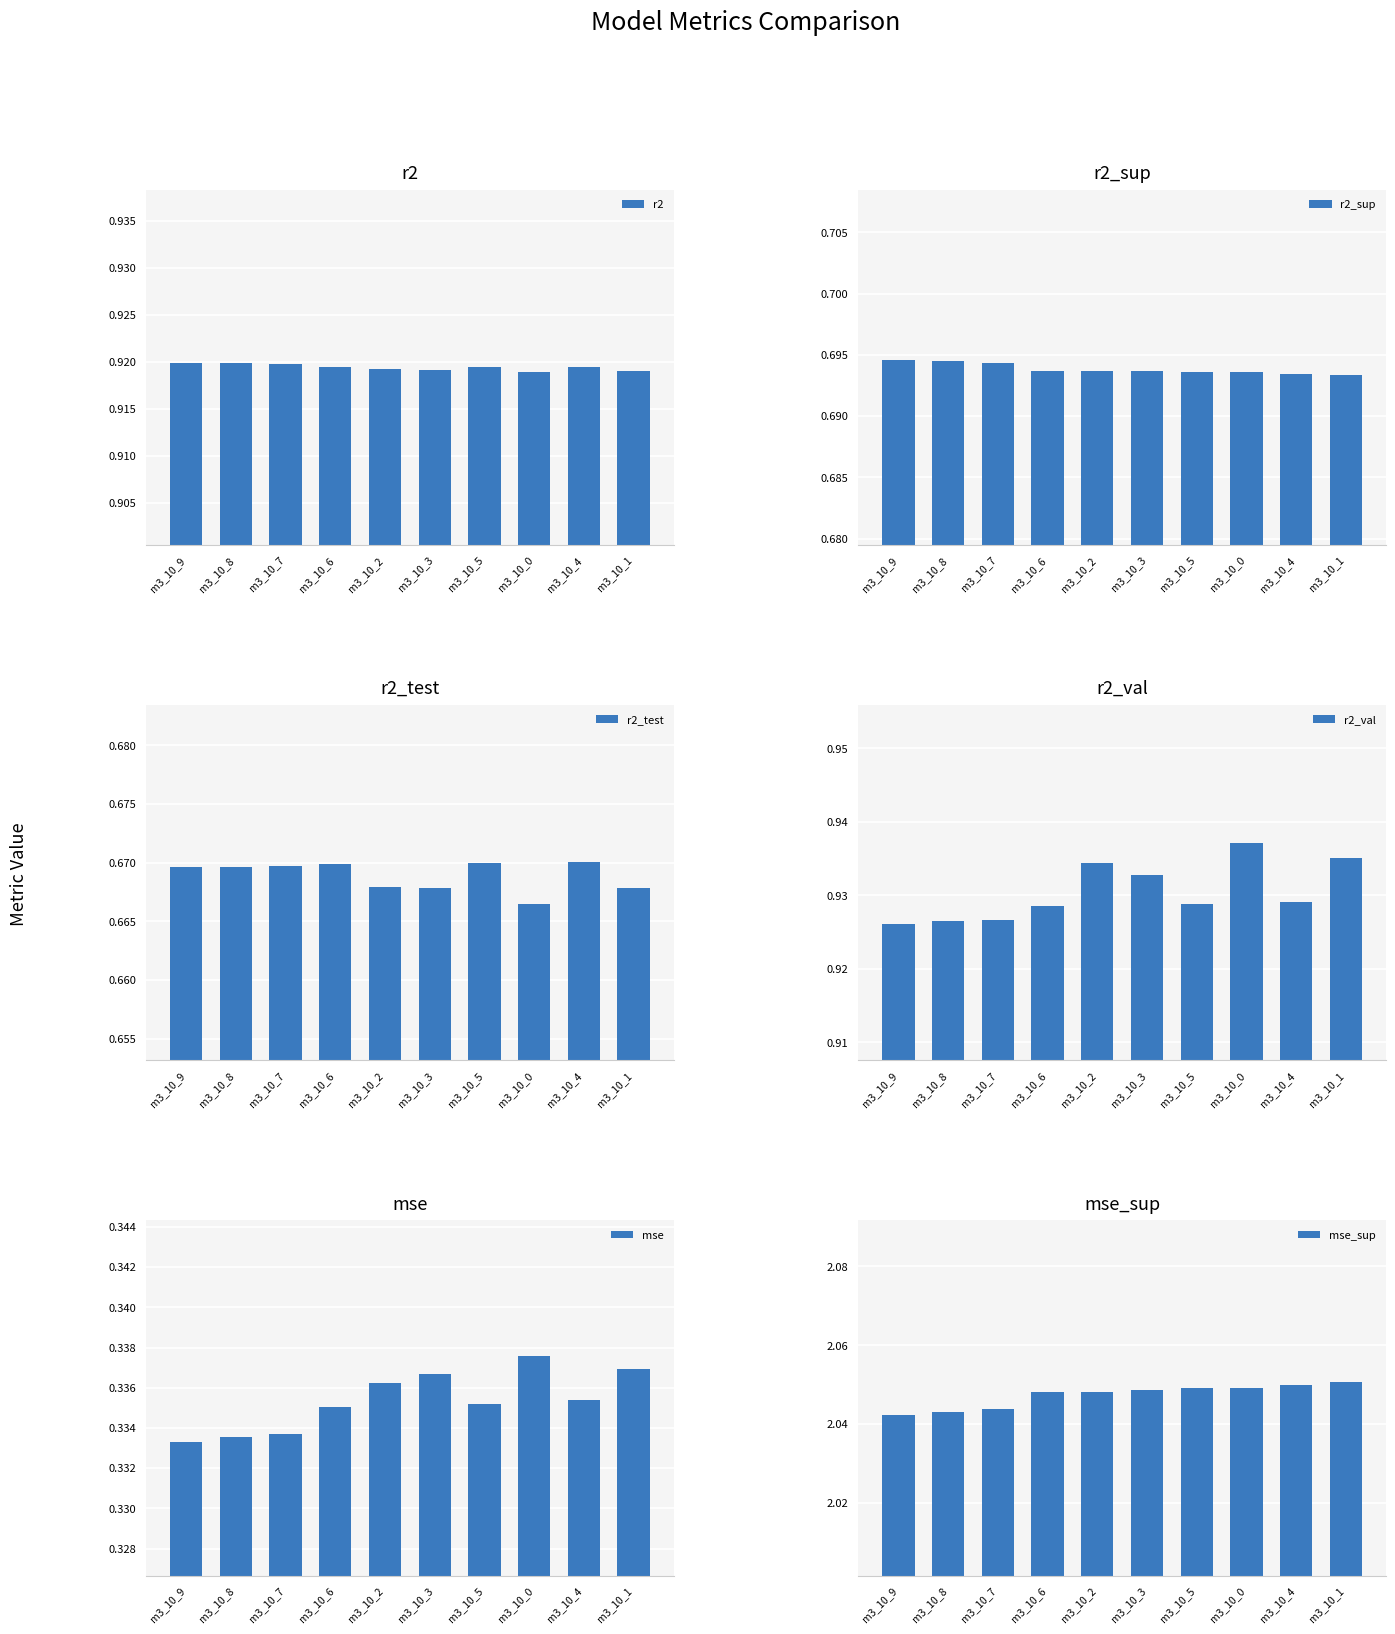

Reading left to right, extract all data points from this chart.

r2: m3_10_9=0.9	m3_10_8=0.9	m3_10_7=0.9	m3_10_6=0.9	m3_10_2=0.9	m3_10_3=0.9	m3_10_5=0.9	m3_10_0=0.9	m3_10_4=0.9	m3_10_1=0.9
r2_sup: m3_10_9=0.7	m3_10_8=0.7	m3_10_7=0.7	m3_10_6=0.7	m3_10_2=0.7	m3_10_3=0.7	m3_10_5=0.7	m3_10_0=0.7	m3_10_4=0.7	m3_10_1=0.7
r2_test: m3_10_9=0.7	m3_10_8=0.7	m3_10_7=0.7	m3_10_6=0.7	m3_10_2=0.7	m3_10_3=0.7	m3_10_5=0.7	m3_10_0=0.7	m3_10_4=0.7	m3_10_1=0.7
r2_val: m3_10_9=0.9	m3_10_8=0.9	m3_10_7=0.9	m3_10_6=0.9	m3_10_2=0.9	m3_10_3=0.9	m3_10_5=0.9	m3_10_0=0.9	m3_10_4=0.9	m3_10_1=0.9
mse: m3_10_9=0.3	m3_10_8=0.3	m3_10_7=0.3	m3_10_6=0.3	m3_10_2=0.3	m3_10_3=0.3	m3_10_5=0.3	m3_10_0=0.3	m3_10_4=0.3	m3_10_1=0.3
mse_sup: m3_10_9=2.0	m3_10_8=2.0	m3_10_7=2.0	m3_10_6=2.0	m3_10_2=2.0	m3_10_3=2.0	m3_10_5=2.0	m3_10_0=2.0	m3_10_4=2.0	m3_10_1=2.1